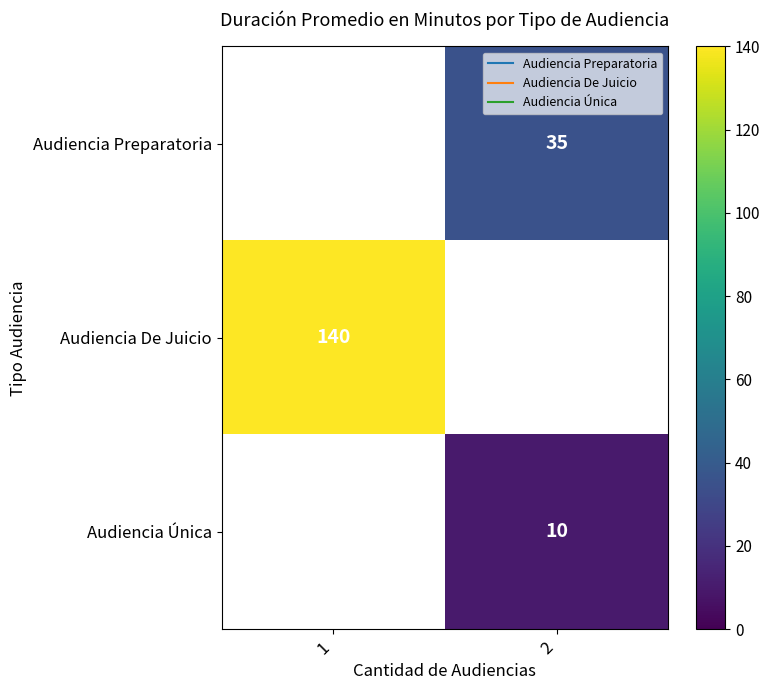

Is the value of Audiencia Única at 2 greater than the value of Audiencia De Juicio at 2?

No